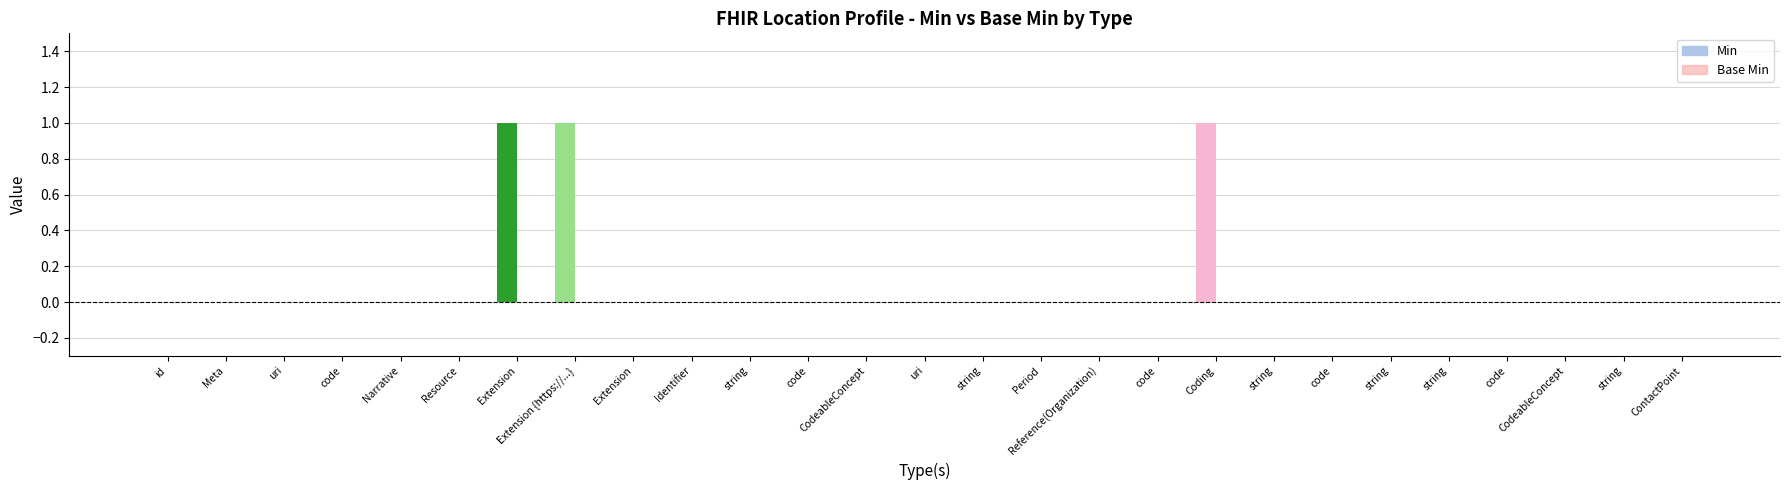

How many groups of bars are there?

27